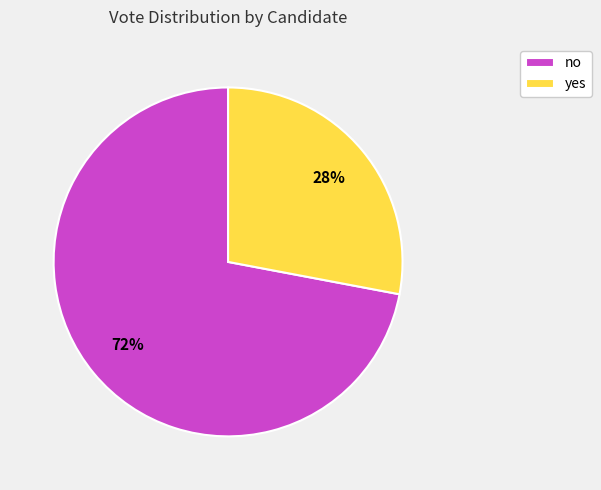

Between no and yes, which is larger?

no